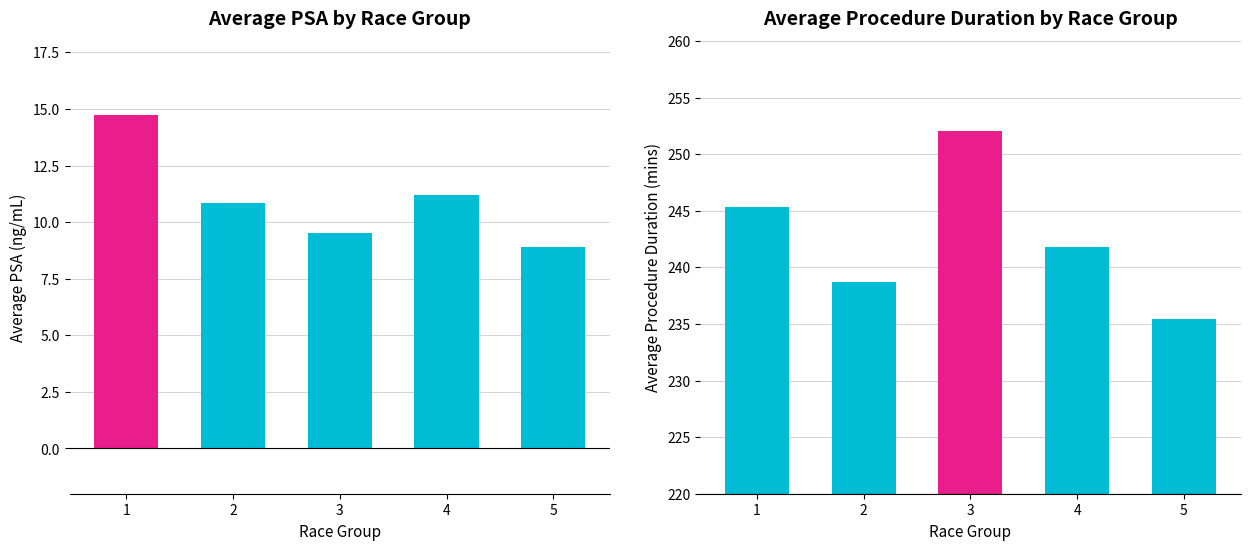

Reading left to right, list all the values displayed in this chart.

Avg PSA: 14.7	10.8	9.5	11.2	8.9
Avg Proc Duration: 245.3	238.7	252.1	241.8	235.4